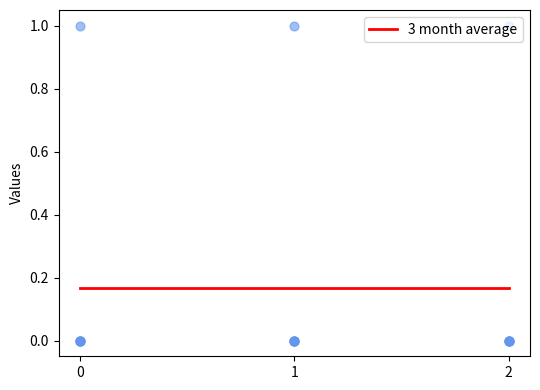

What is the total value across all series at 2?

1